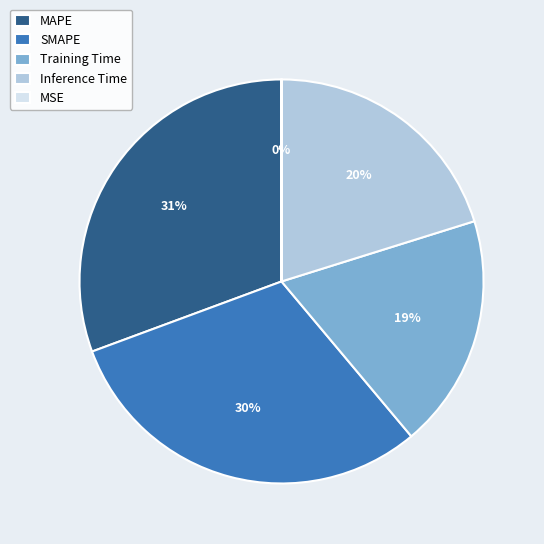

To the nearest percent, what is the difference between the largest and smallest slice percentages?

31%